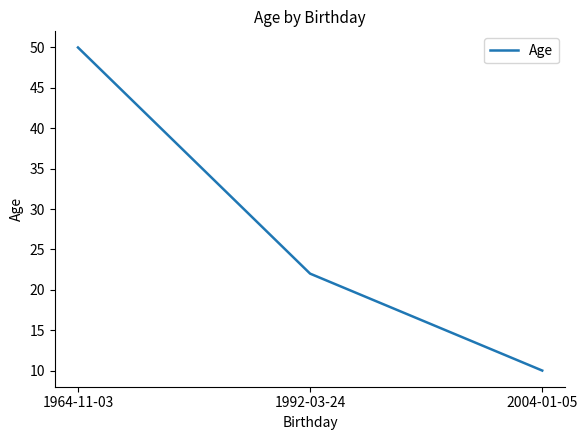

What is the change in value from 1992-03-24 to 2004-01-05?

-12